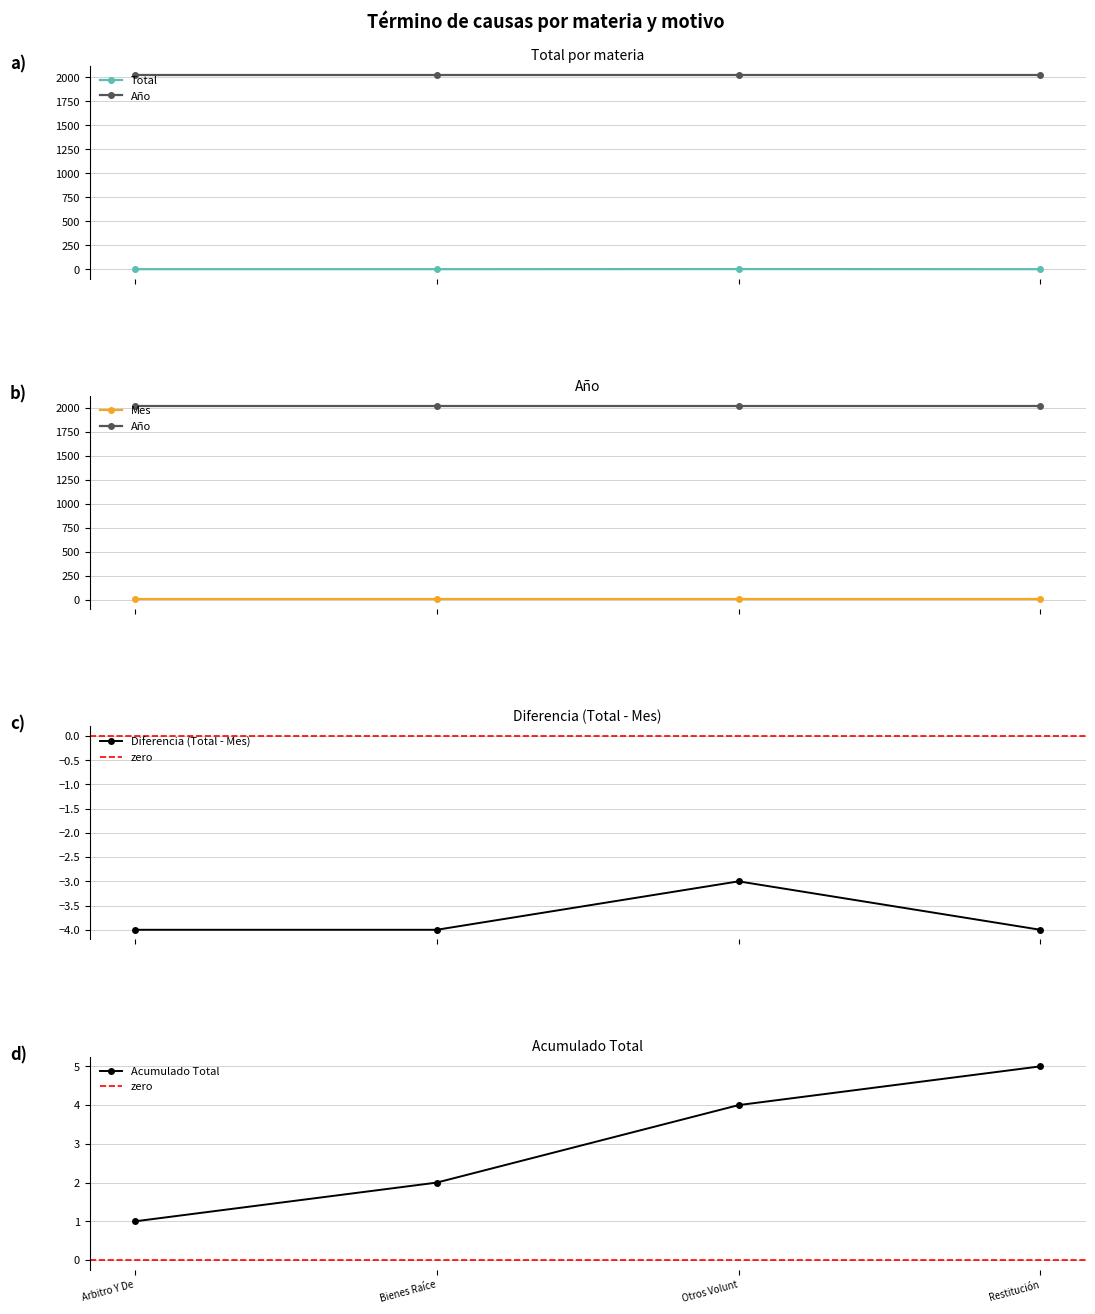

In Diferencia (Total - Mes), how many points are higher than both neighbors (excluding endpoints)?

1